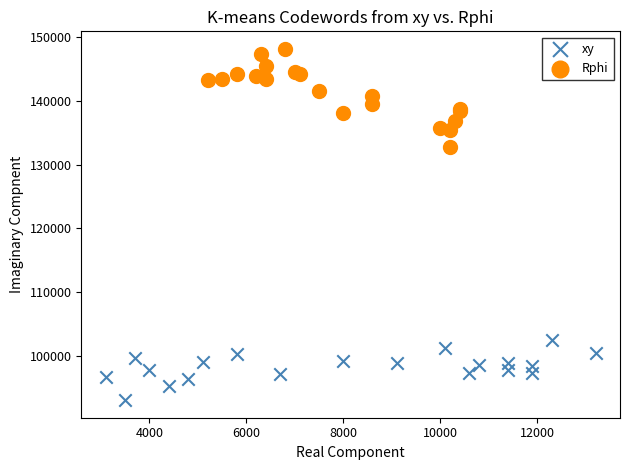

Which series has the widest spread of Y values?

Rphi